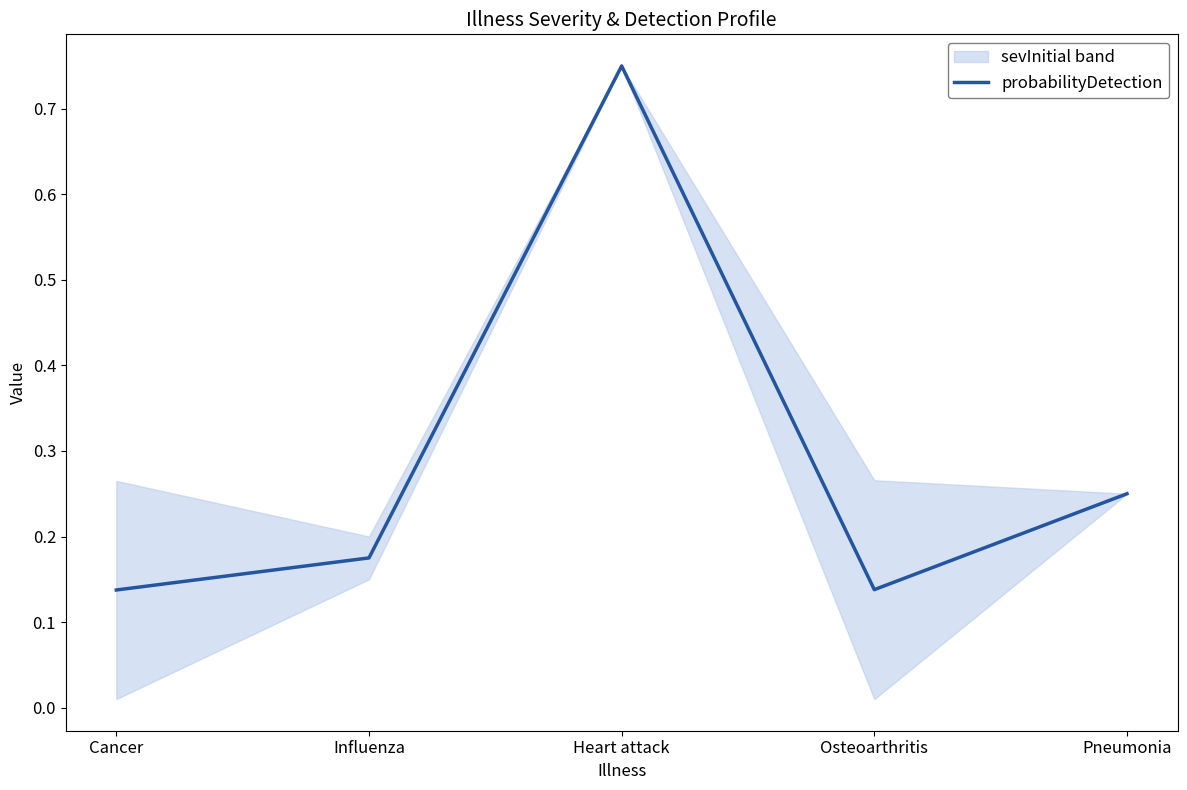

Rank the categories by value from lowest to highest.

Cancer, Osteoarthritis, Influenza, Pneumonia, Heart attack